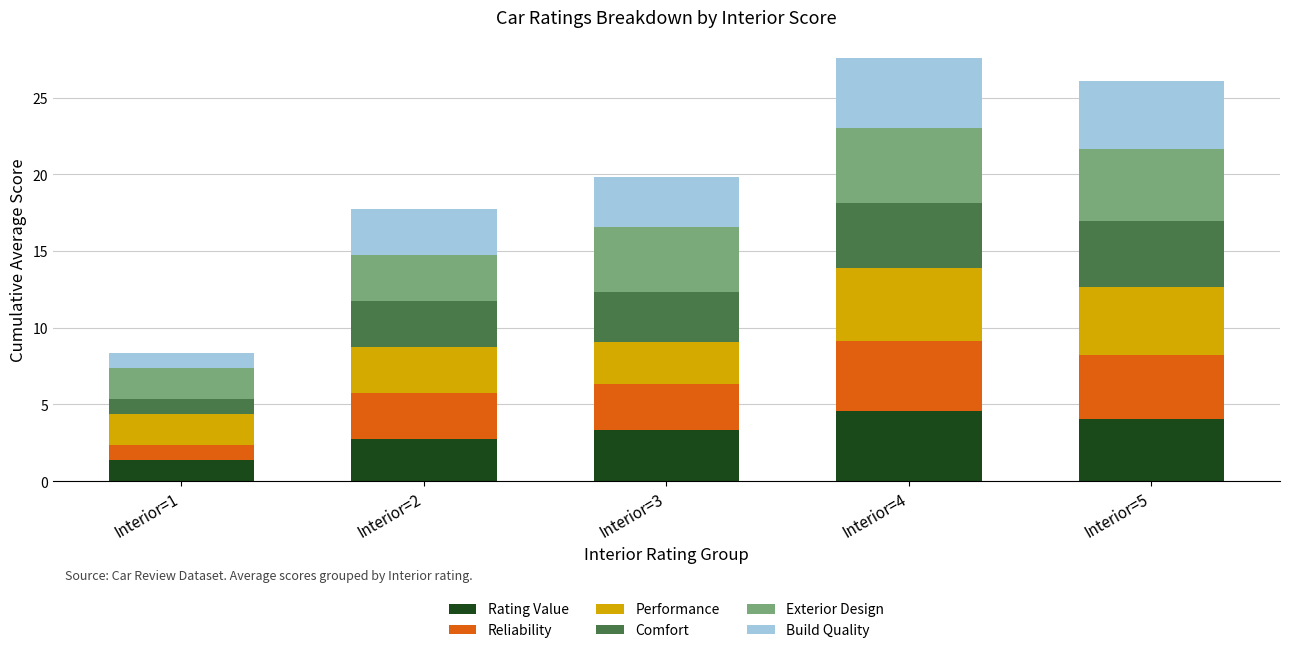

The value of Rating Value at Interior=5 is 4.1. True or false?

True